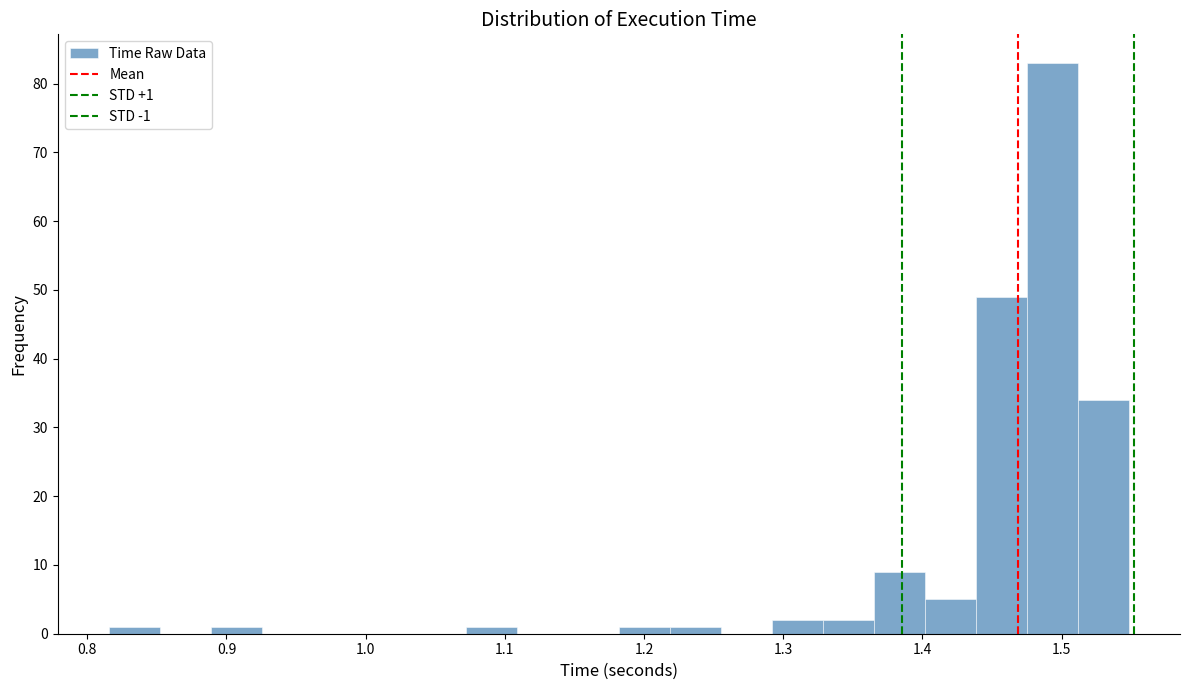

Read against the x-axis, roughly where is the centre of the tallest bar?

1.49